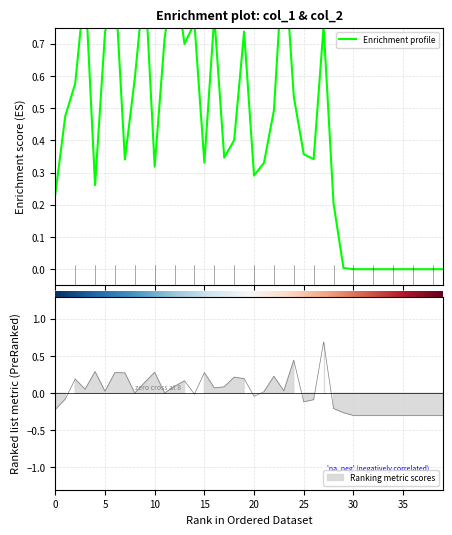

Which series has the largest range (max minus min)?

col_1